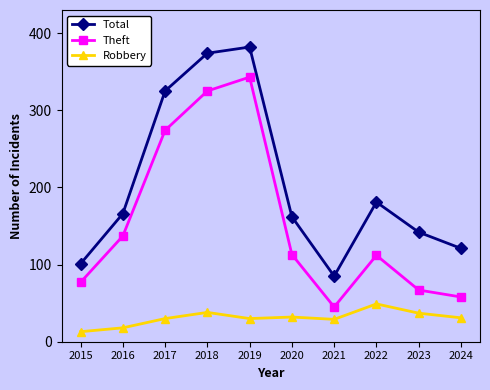

What is the difference between the second highest and second lowest values in the Theft series?

267